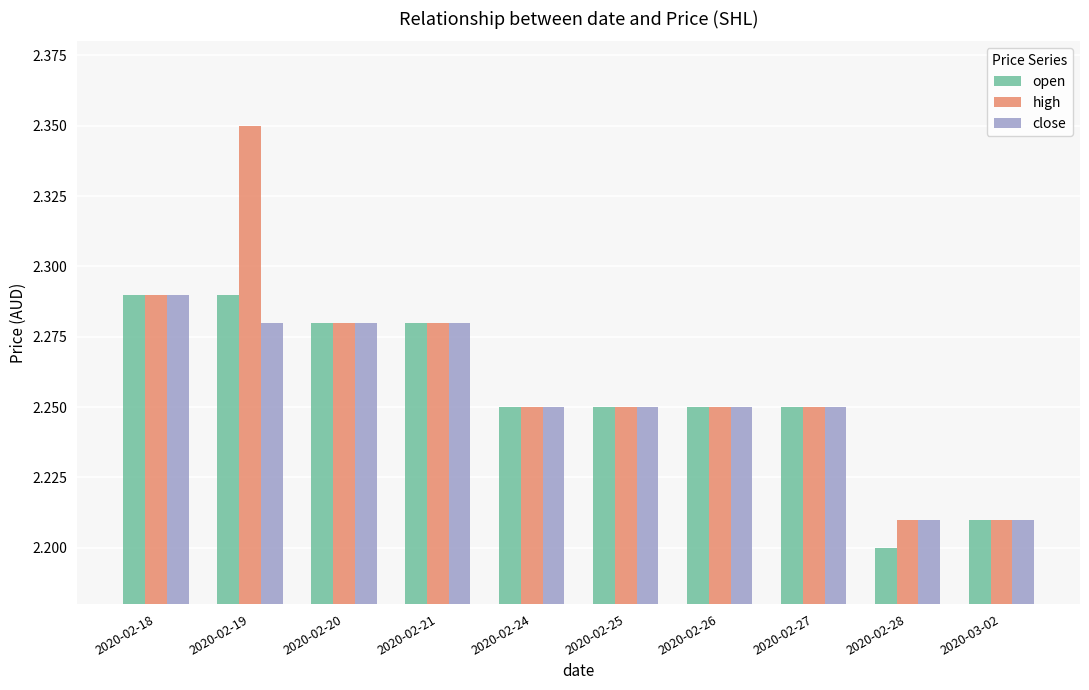

What is the sum of the open values at 2020-02-24 and 2020-03-02?

4.5